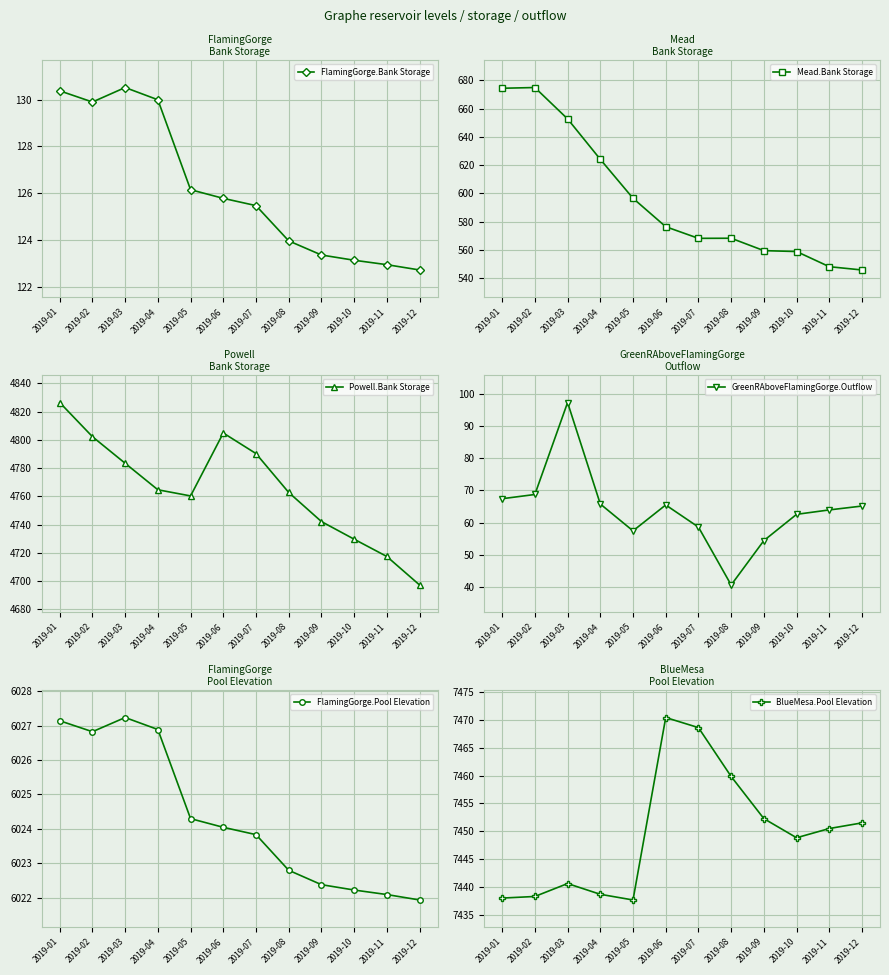

True or false: GreenRAboveFlamingGorge.Outflow and Powell.Bank Storage intersect in this chart.

False